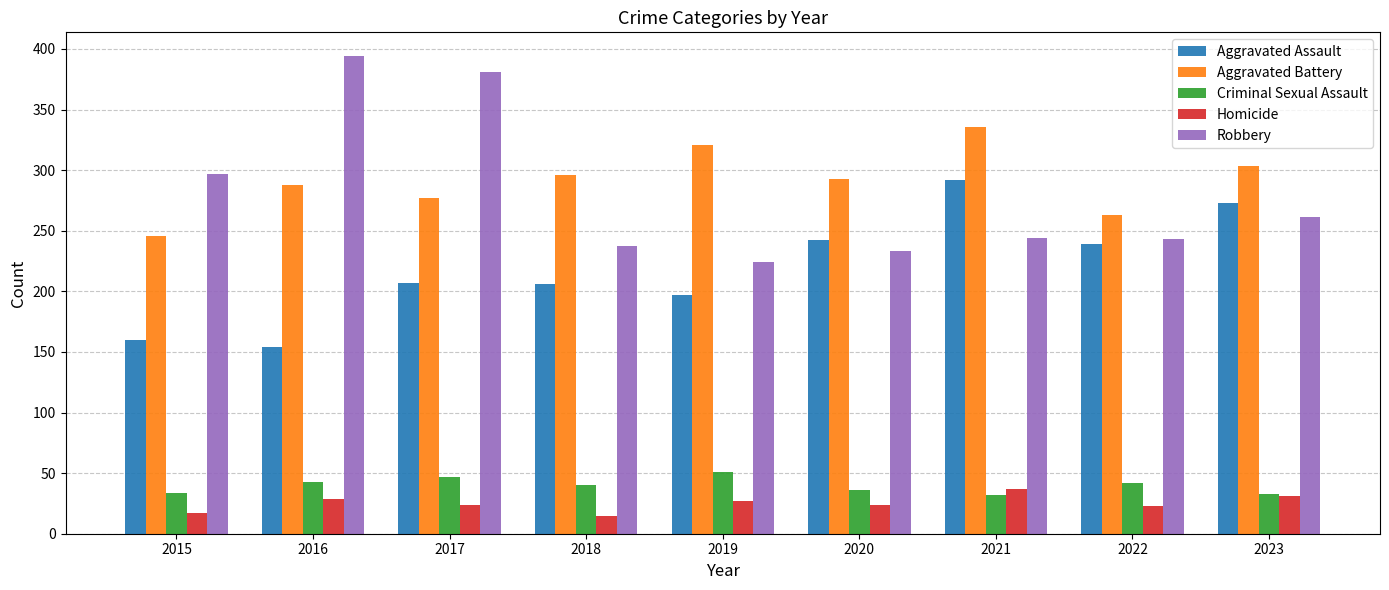

What is the average value of the Aggravated Battery series?

291